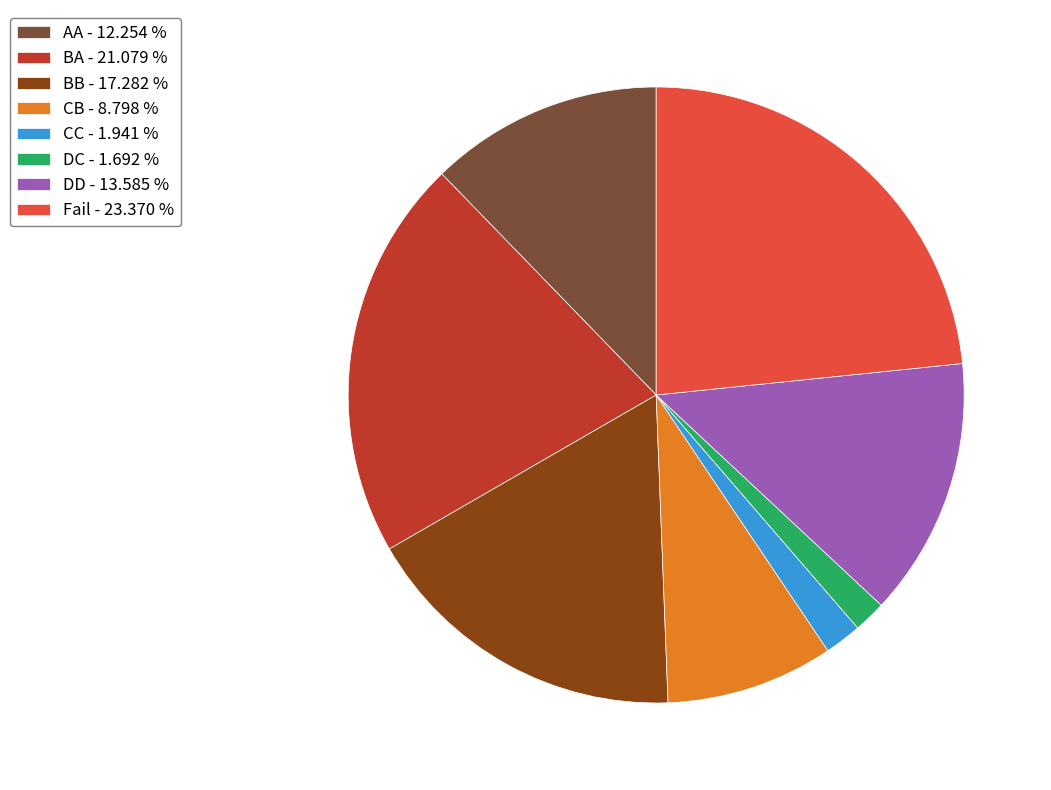

Do BB and AA together represent more than half of the pie?

No